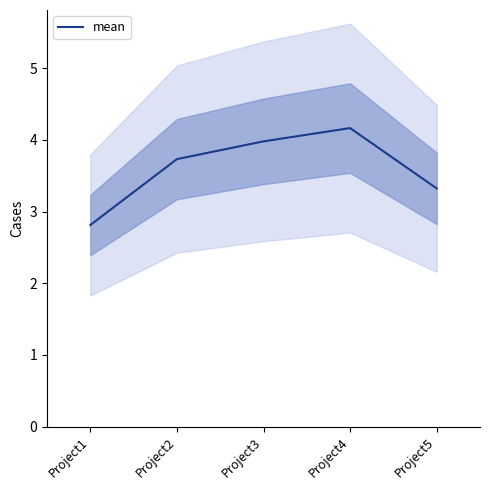

Which label corresponds to the largest value in the chart?

Project4